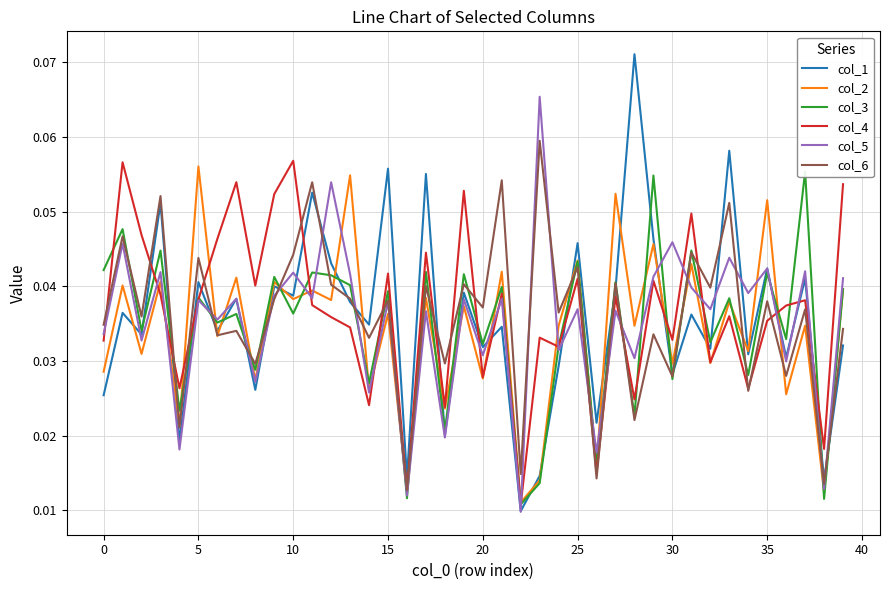

What is the label of the 26th point from the left?

25